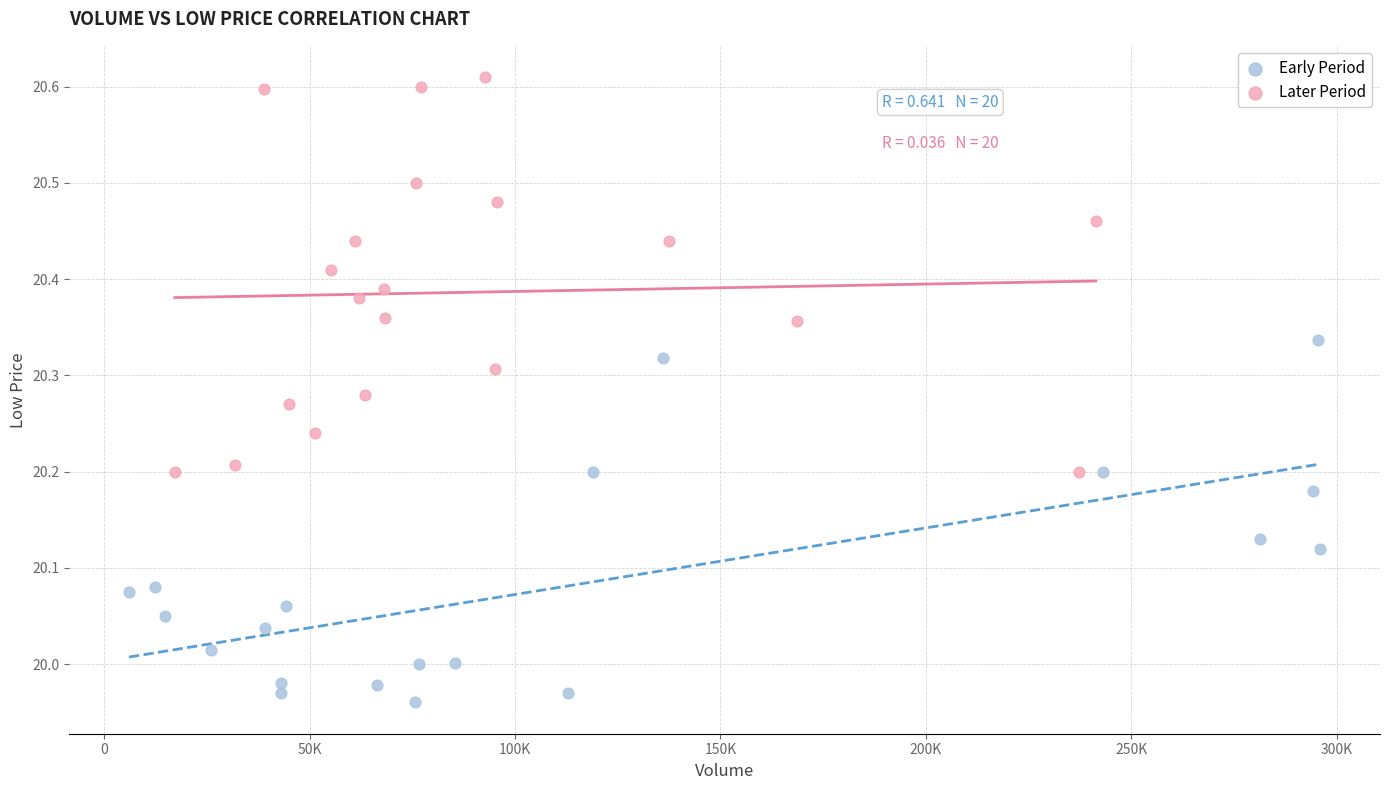

Which series contains the lowest Y value?

Early Period